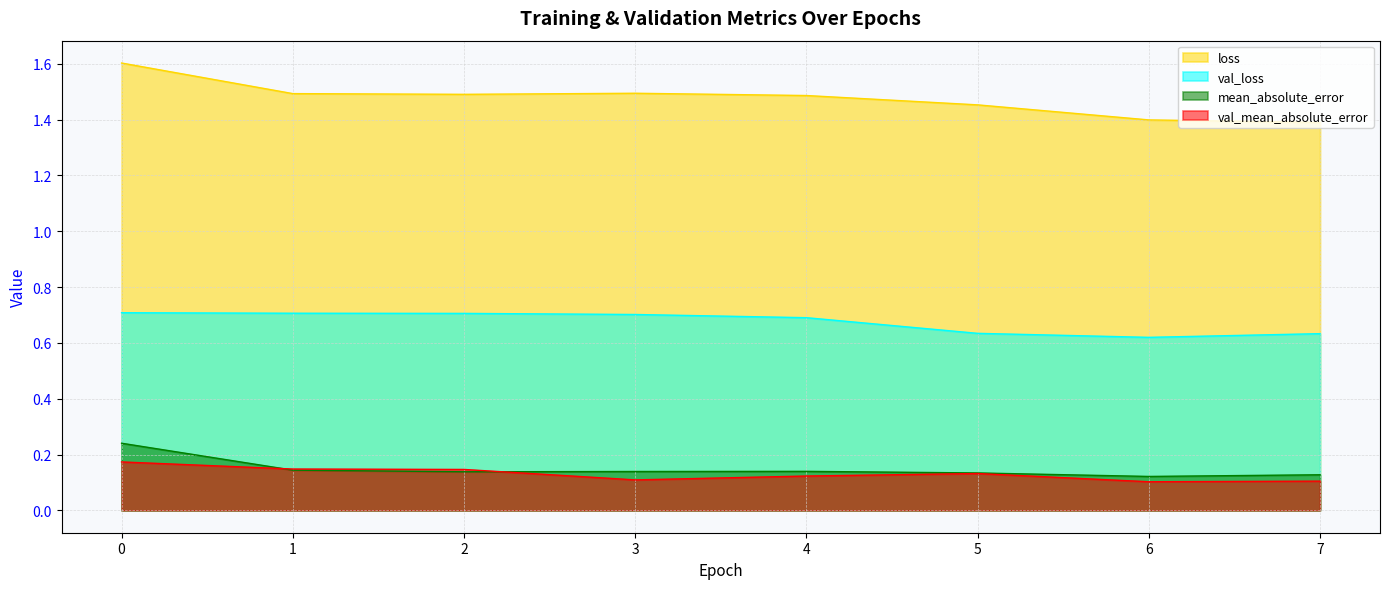

Where is the first local minimum for val_loss?

6